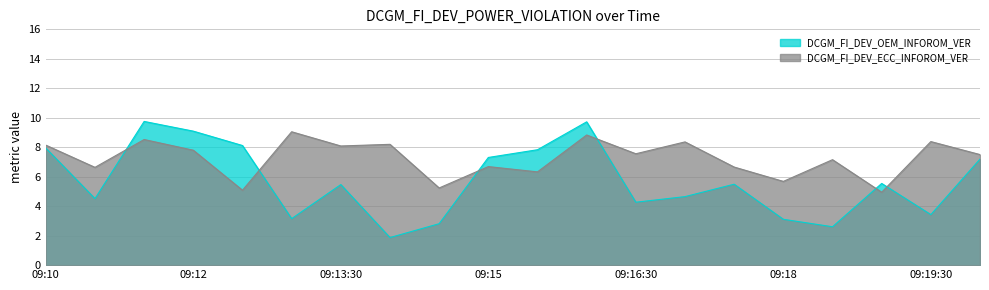

Which series has the widest spread of values?

DCGM_FI_DEV_OEM_INFOROM_VER